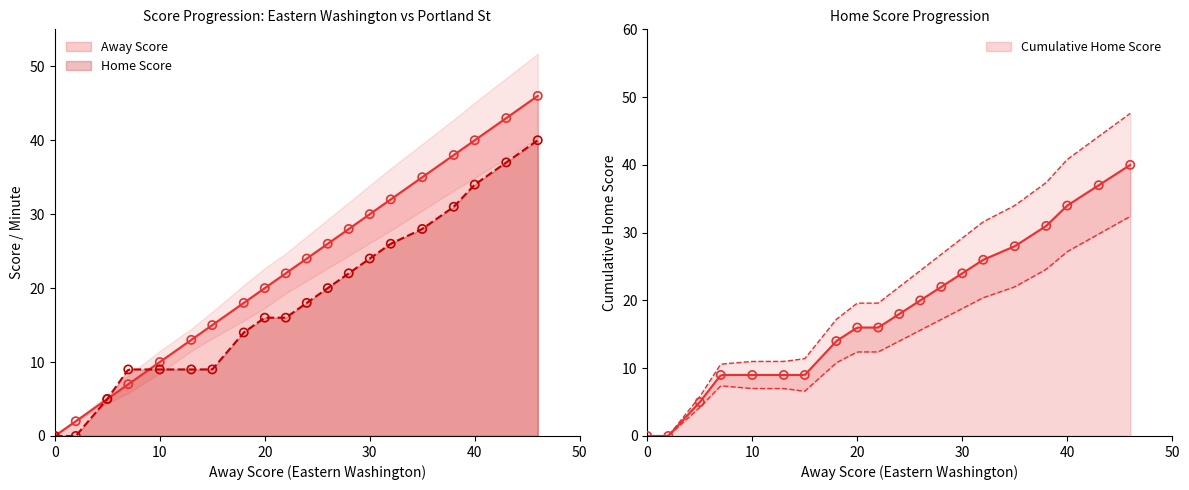

Which series has the largest total across all categories?

Away Score